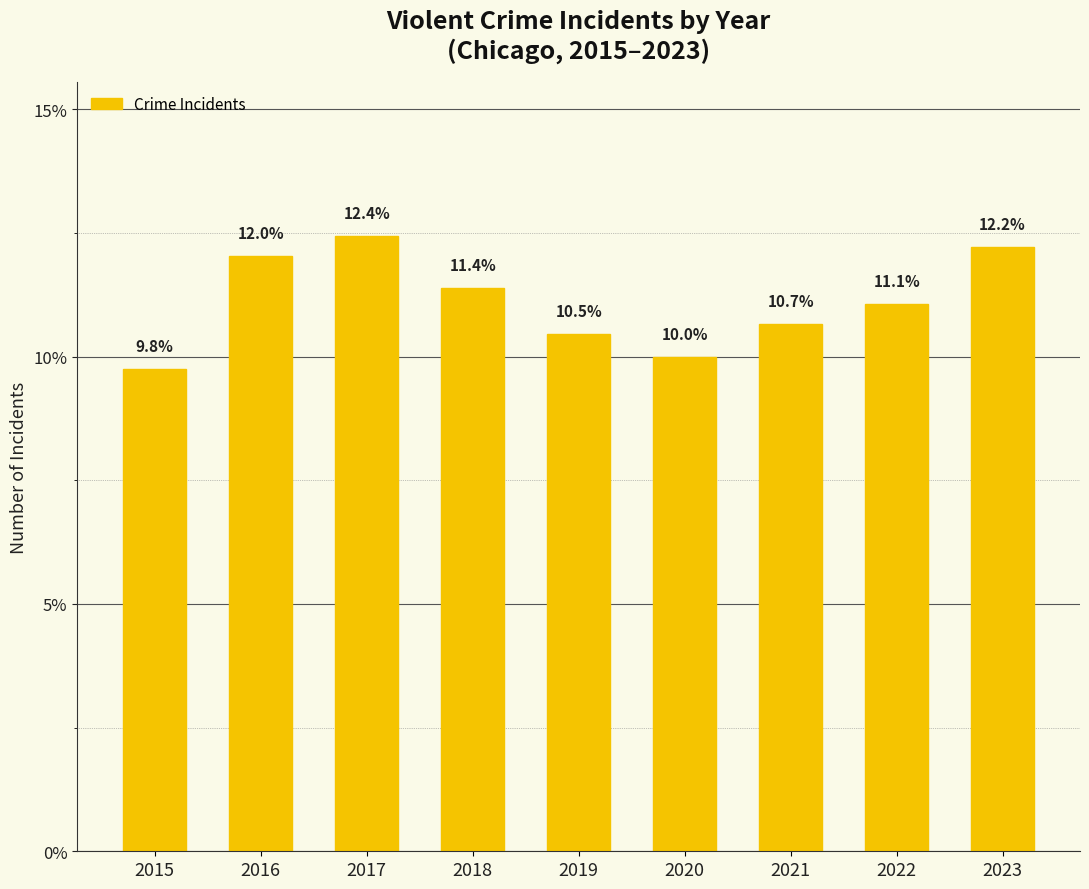

The chart shows a value of 6.3 at 2015. True or false?

False